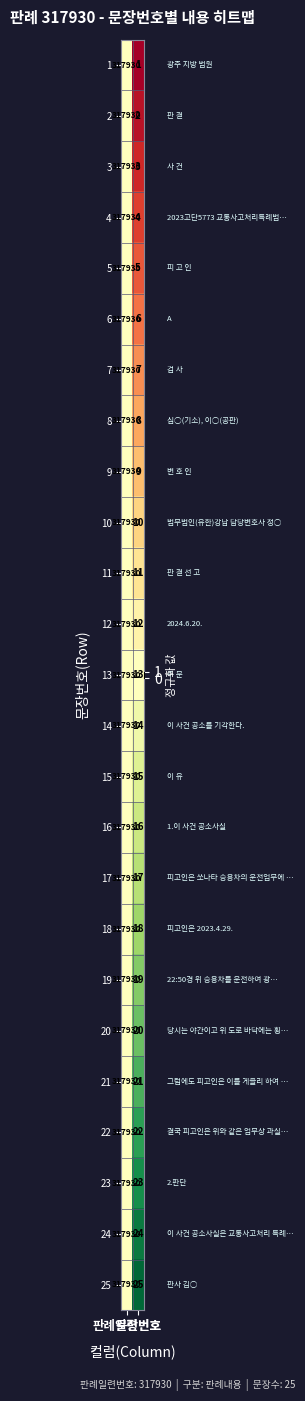

Which series changed the most between 판례일련번호 and 문장번호?

1